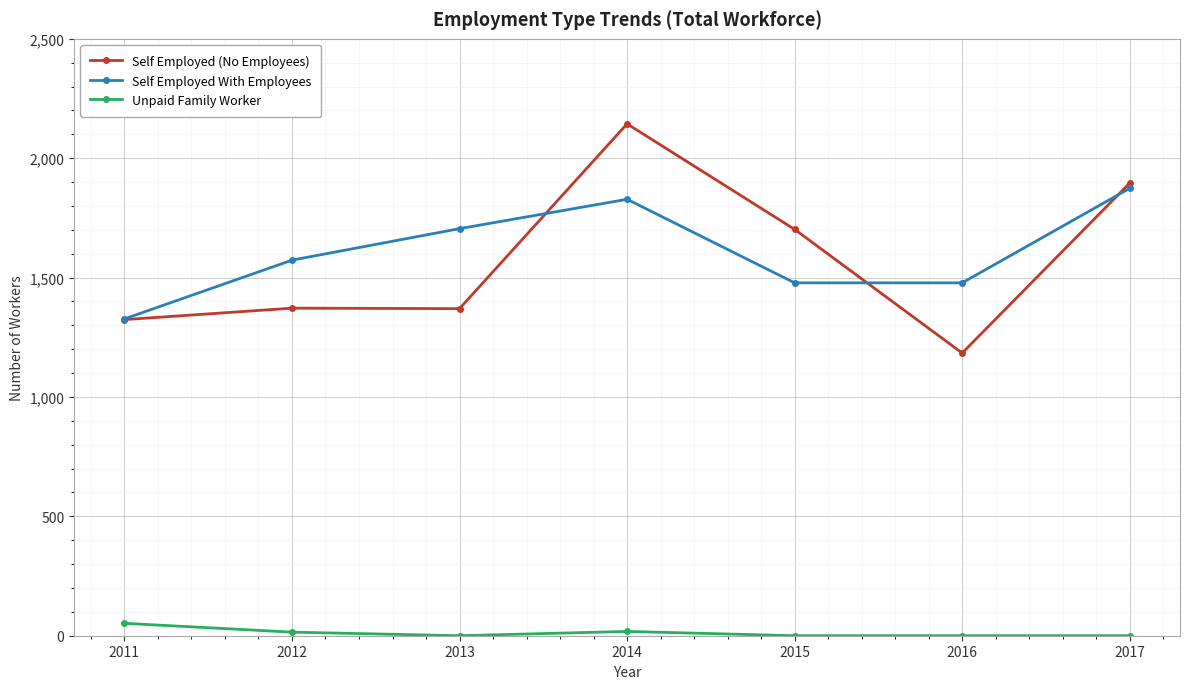

Which series has the largest total across all categories?

Self Employed With Employees